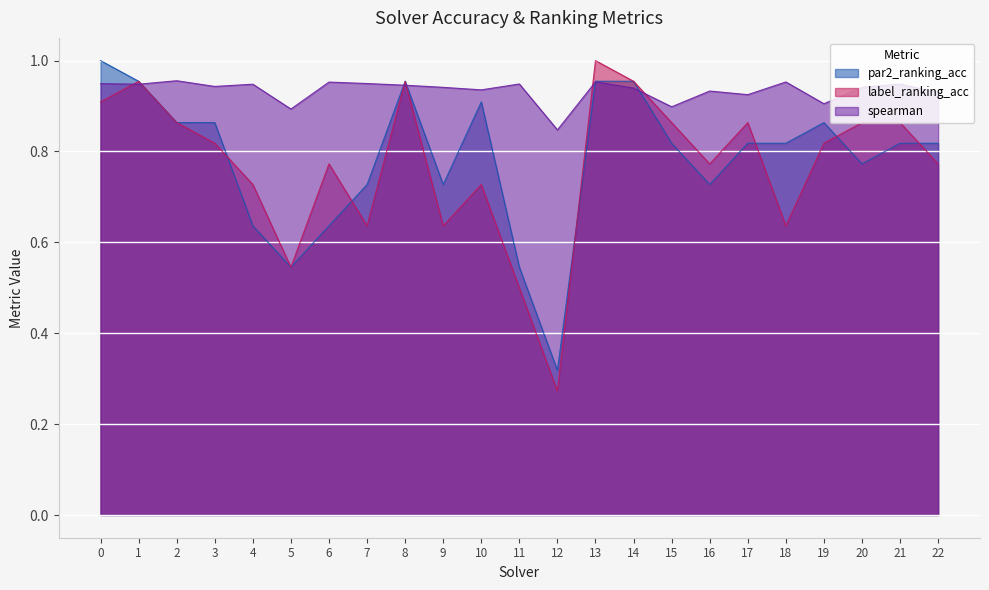

Does the chart display data point markers on the line(s)?

No